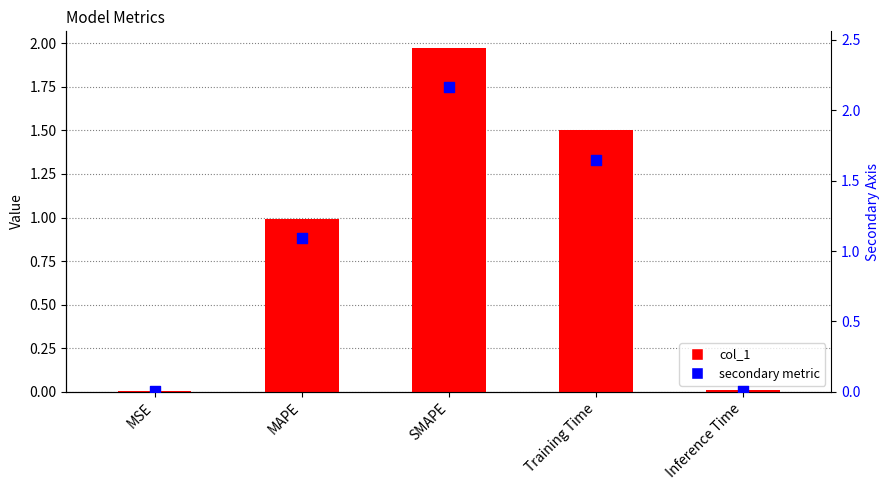

Which series has the largest Y range (max minus min)?

secondary metric